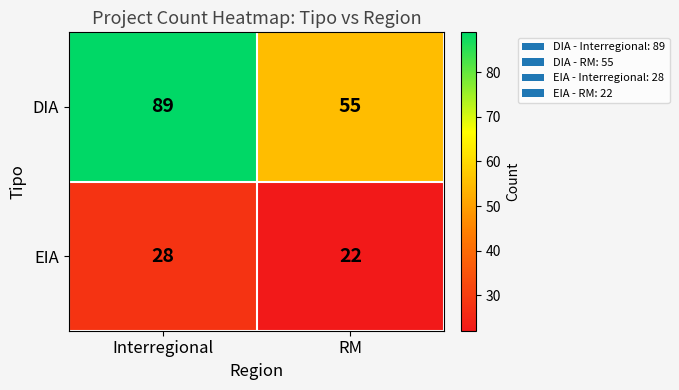

At which category does the chart reach its minimum across all series?

RM